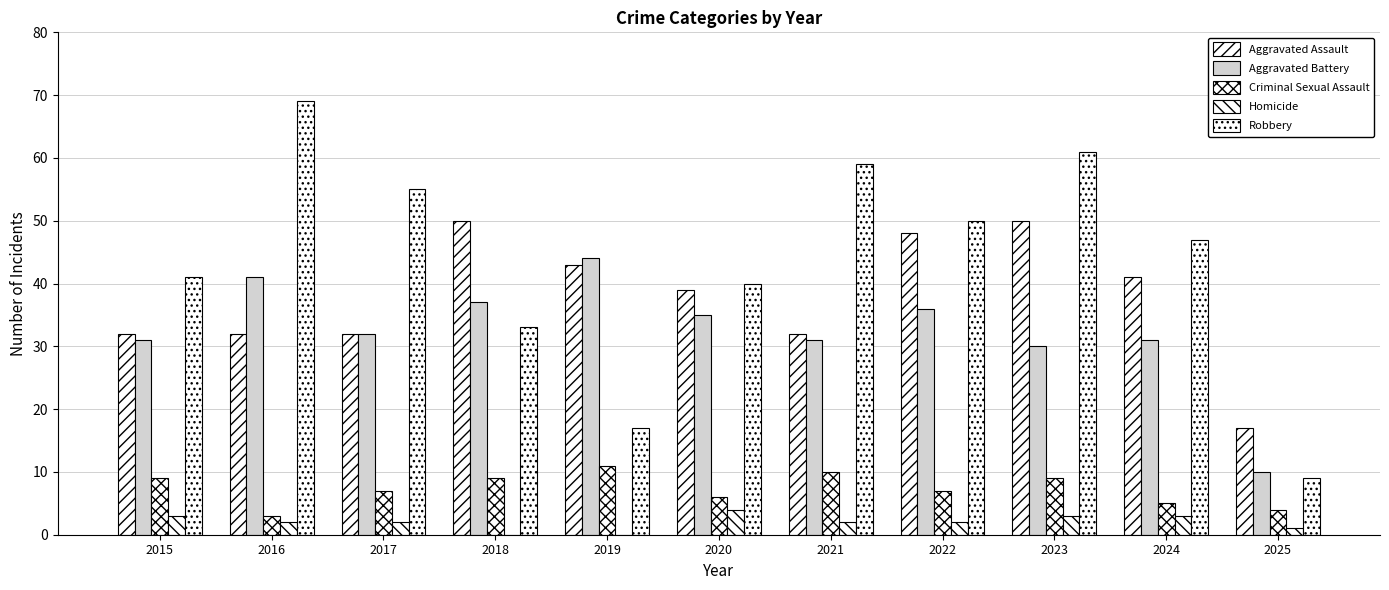

Reading left to right, what are all the values shown in this chart?

Aggravated Assault: 32	32	32	50	43	39	32	48	50	41	17
Aggravated Battery: 31	41	32	37	44	35	31	36	30	31	10
Criminal Sexual Assault: 9	3	7	9	11	6	10	7	9	5	4
Homicide: 3	2	2	0	0	4	2	2	3	3	1
Robbery: 41	69	55	33	17	40	59	50	61	47	9